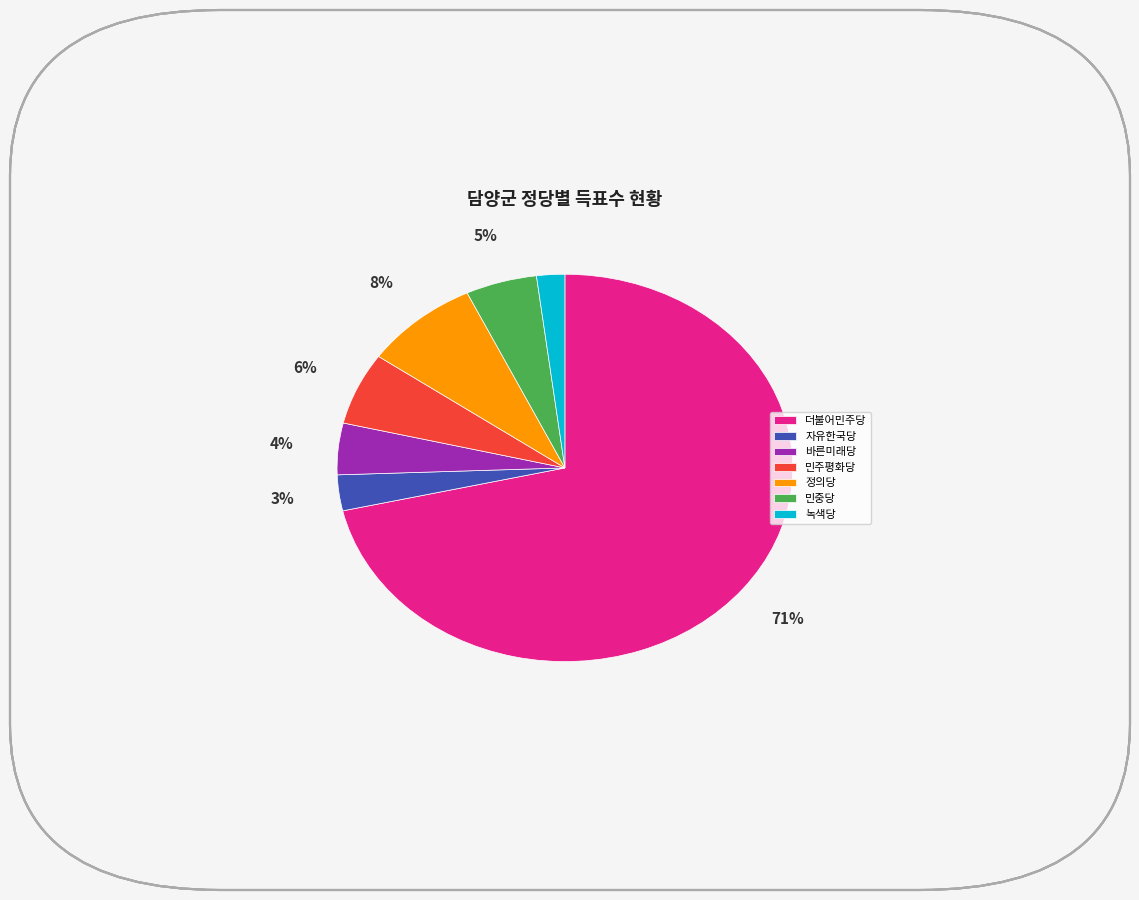

Combined, do 바른미래당 and 민주평화당 account for over 50%?

No